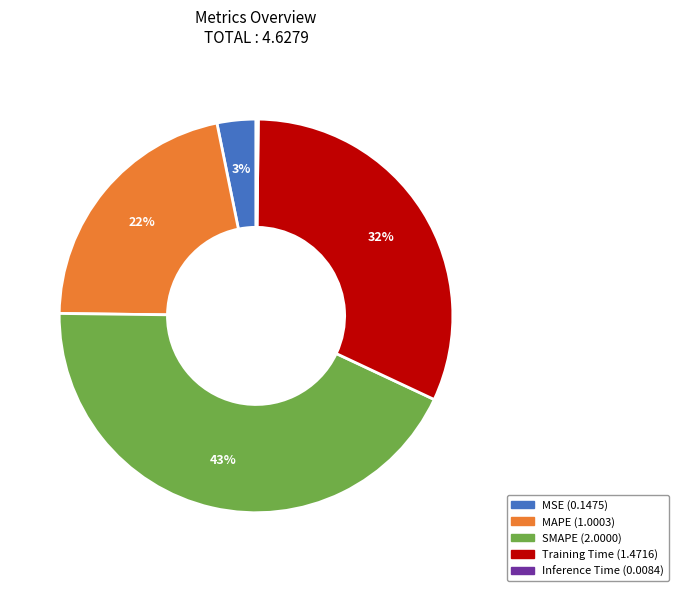

What is the largest slice in the pie chart?

SMAPE